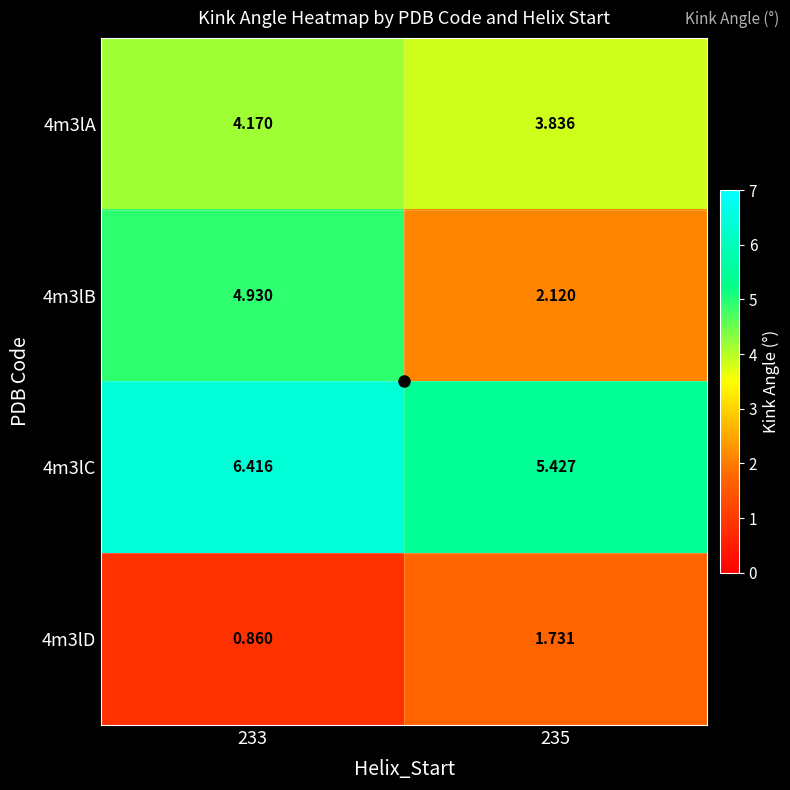

At which category is the sum across all series the highest?

233